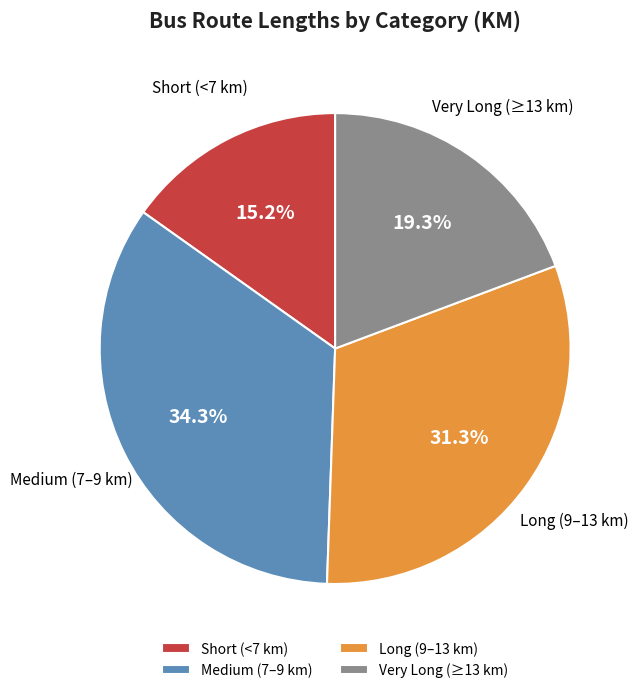

What percentage is NOT represented by Very Long (≥13 km)?

80.7%